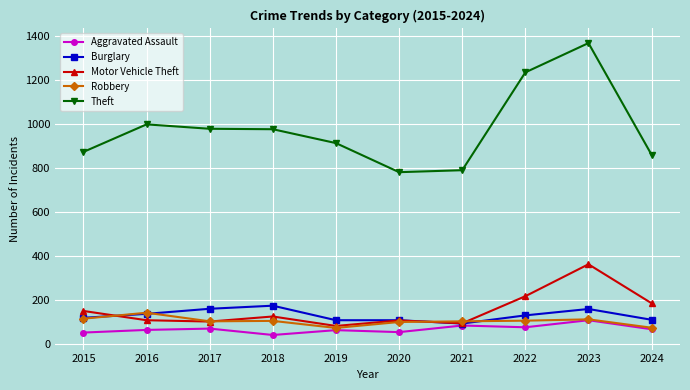

Which series has the largest range (max minus min)?

Theft